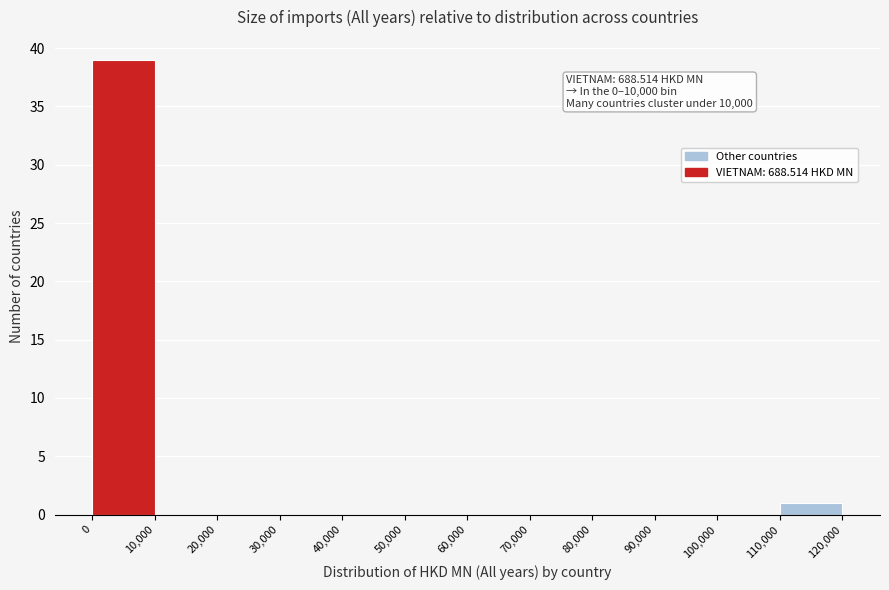

Over which range of the x-axis is the bar tallest?

0 to 10,000